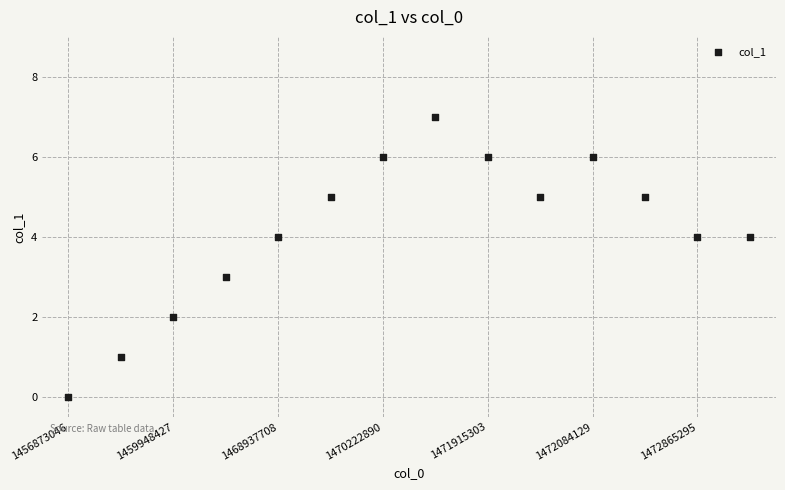

What is the range of Y values (max minus min)?

7